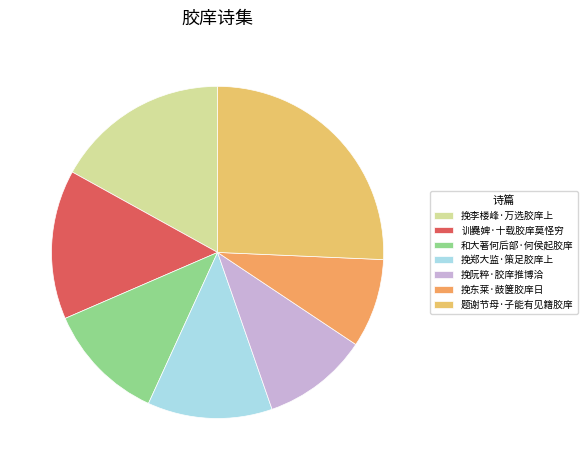

Is it true that 挽东莱·鼓箧胶庠日 is 9% of the pie?

True